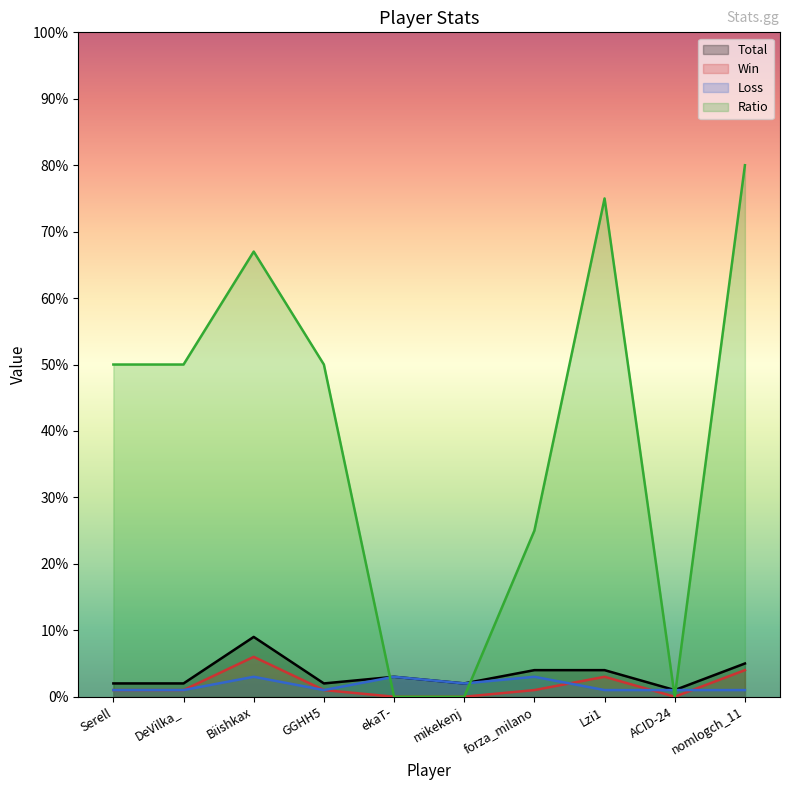

How many lines are shown in the chart?

4